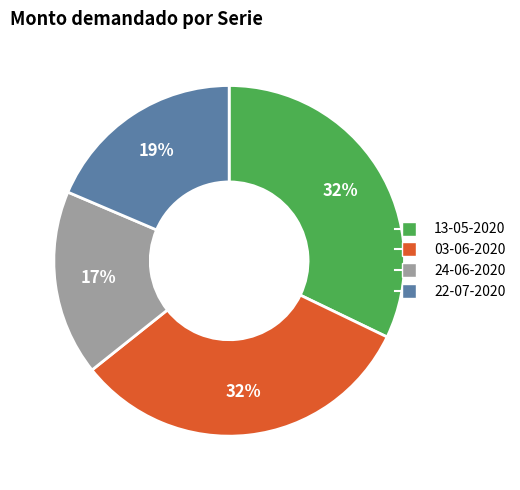

To the nearest percent, what portion does 03-06-2020 represent?

32%